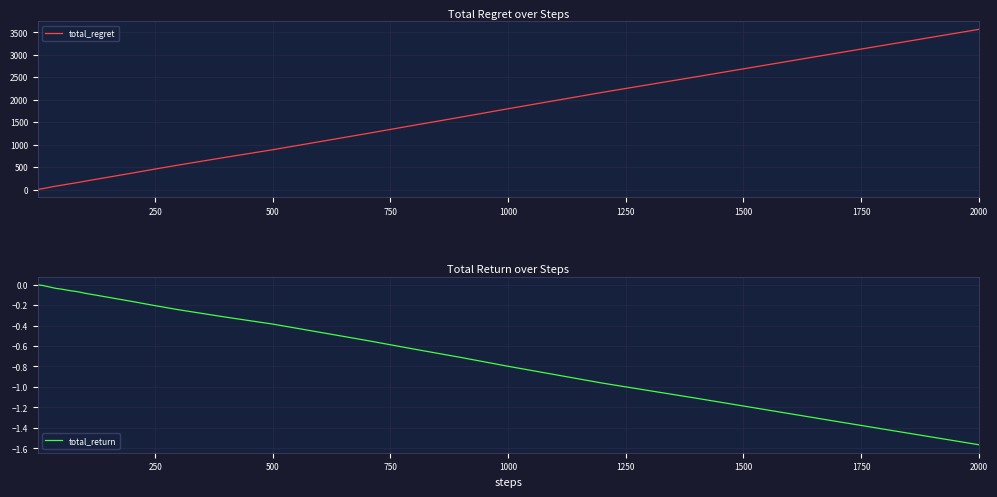

The total_regret series shows 5902 at 2000. True or false?

False